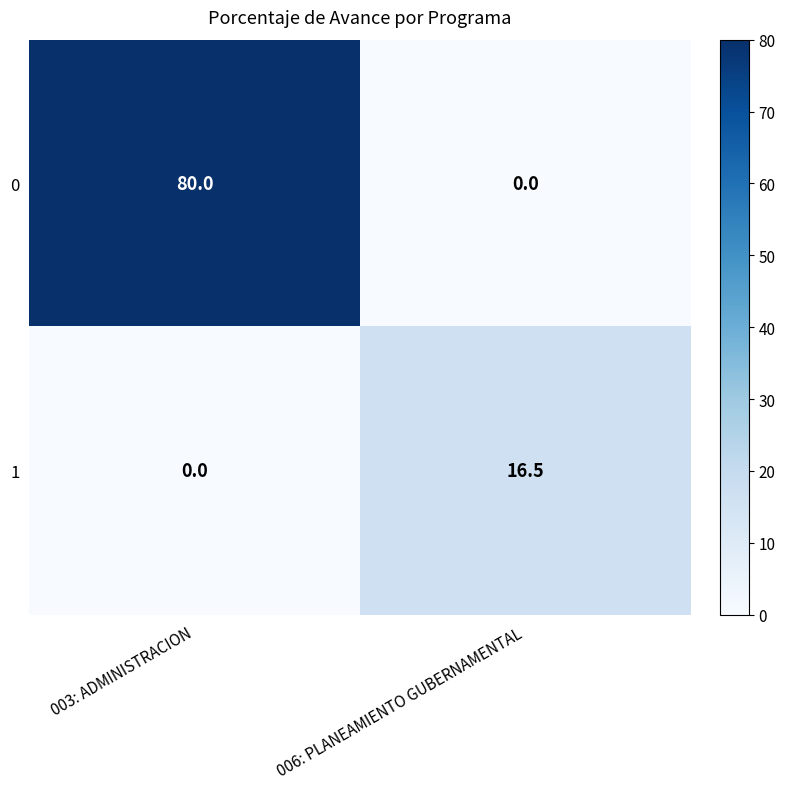

How many values in the 1 series are below 16?

1